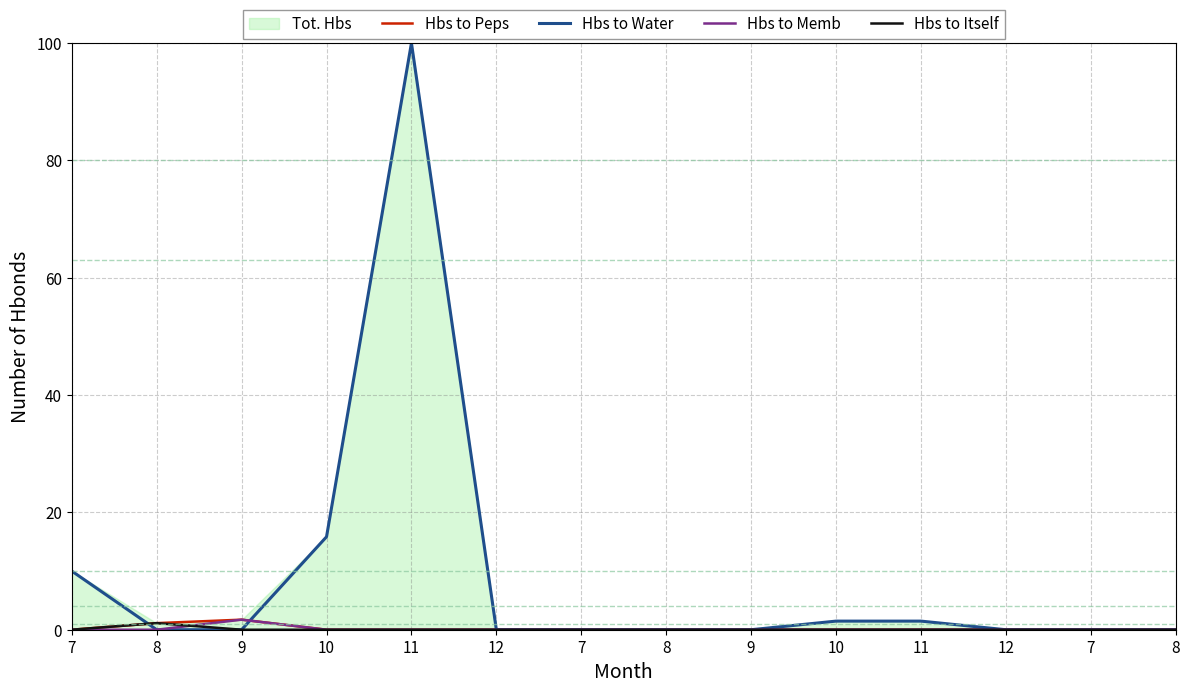

At which label does Hbs to Memb reach its peak?

9